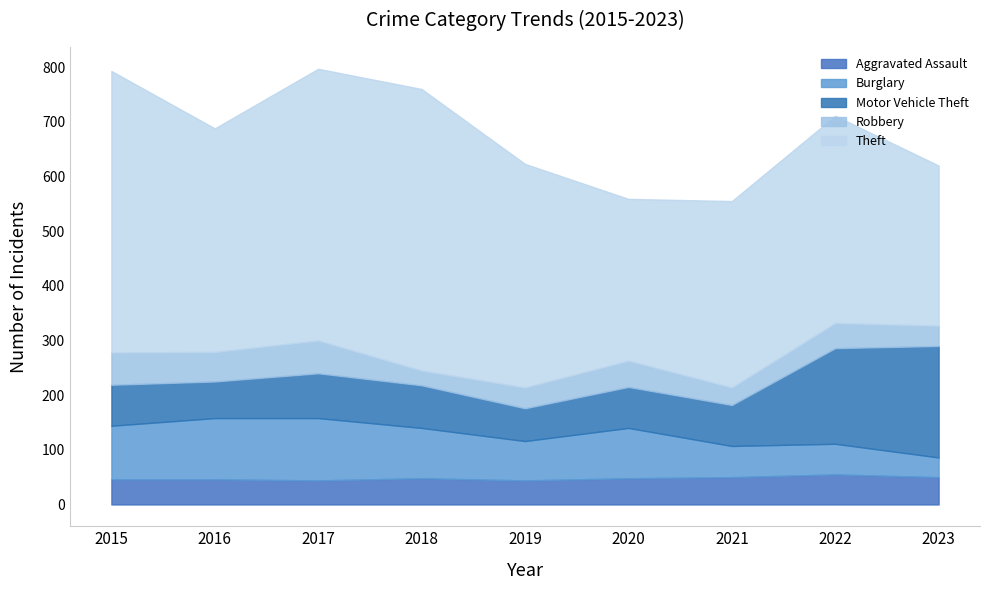

Reading right to left, what are all the values shown in this chart?

Aggravated Assault: 50	55	50	48	44	48	44	46	46
Burglary: 36	56	57	92	72	92	114	112	98
Motor Vehicle Theft: 204	175	75	75	60	78	82	67	75
Robbery: 37	46	32	48	38	27	60	54	59
Theft: 293	379	341	296	409	515	497	409	515